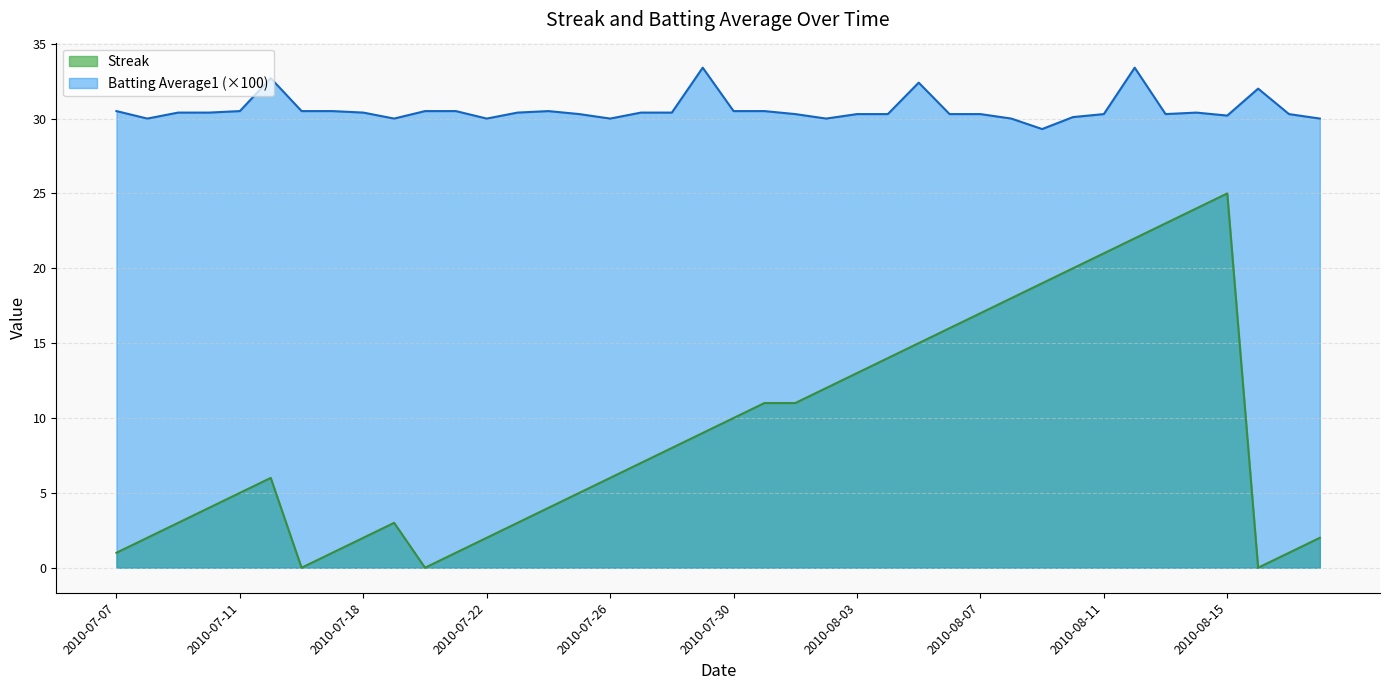

At which label does Streak first exceed 7?

2010-07-28